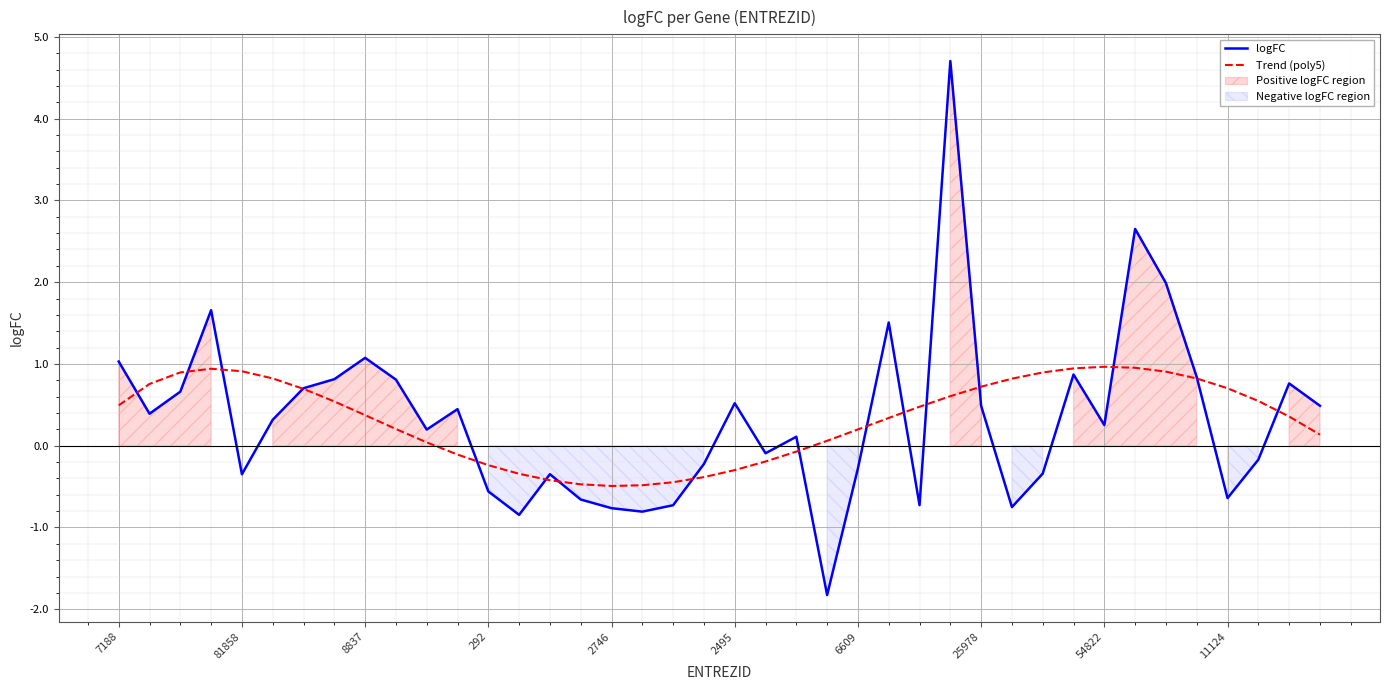

At which label does logFC reach its minimum?

23